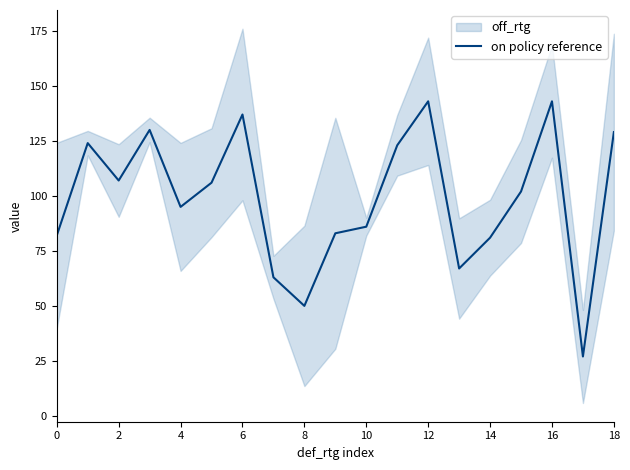

True or false: on policy reference has a value of 81 at 14.

True